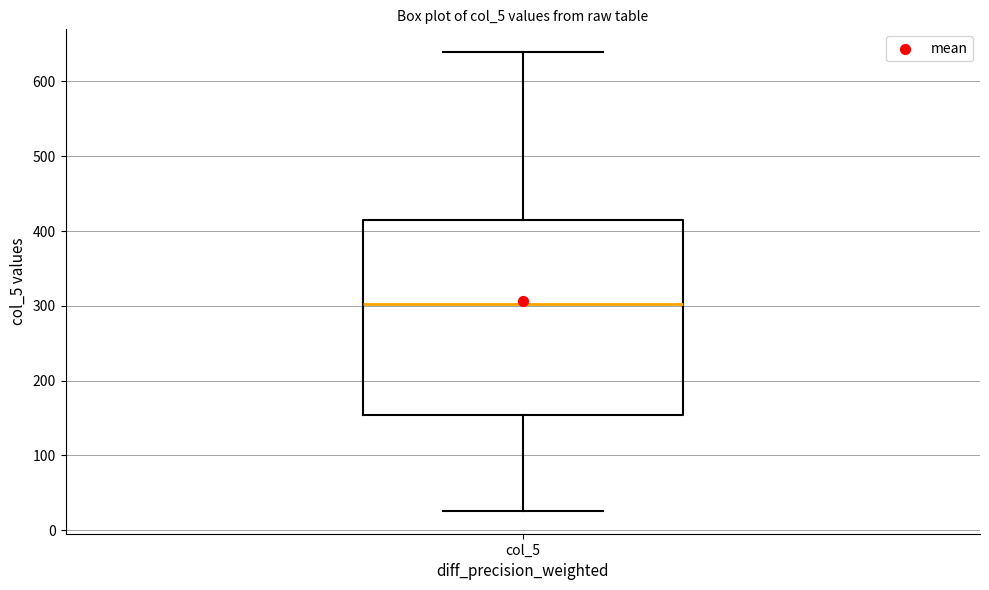

Transcribe this box plot: give where the median line is, the range the box spans, and where the two whiskers end, as read against the y-axis. The values are not printed on the chart, so give them approximately, as read against the axis.

median 300, box 150 to 420, whiskers 30 to 640